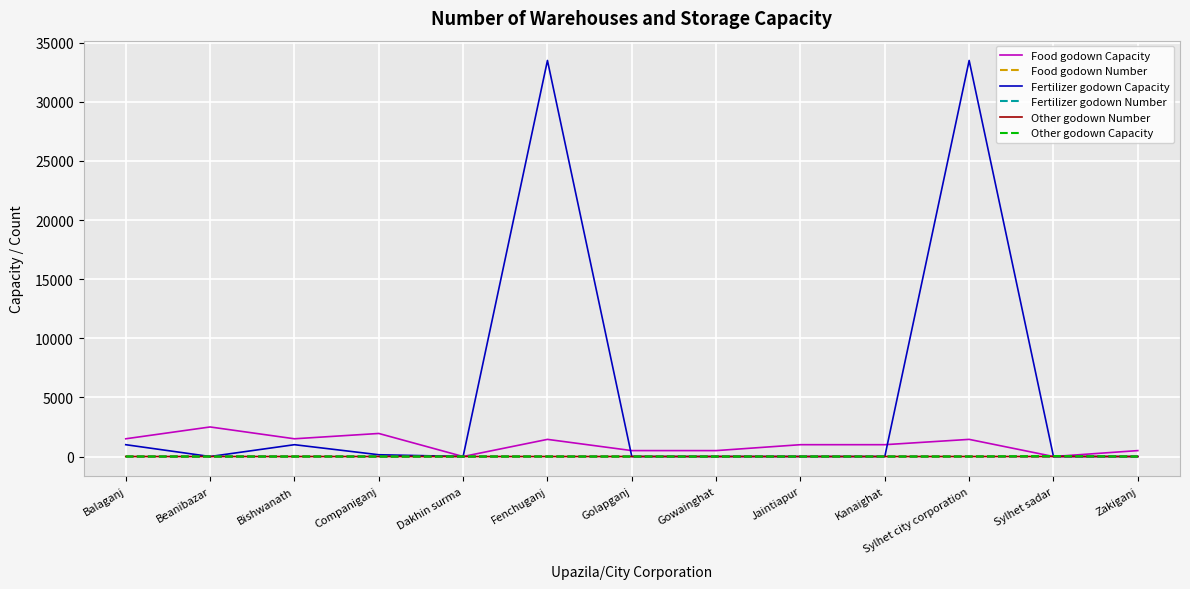

How many lines are shown in the chart?

6